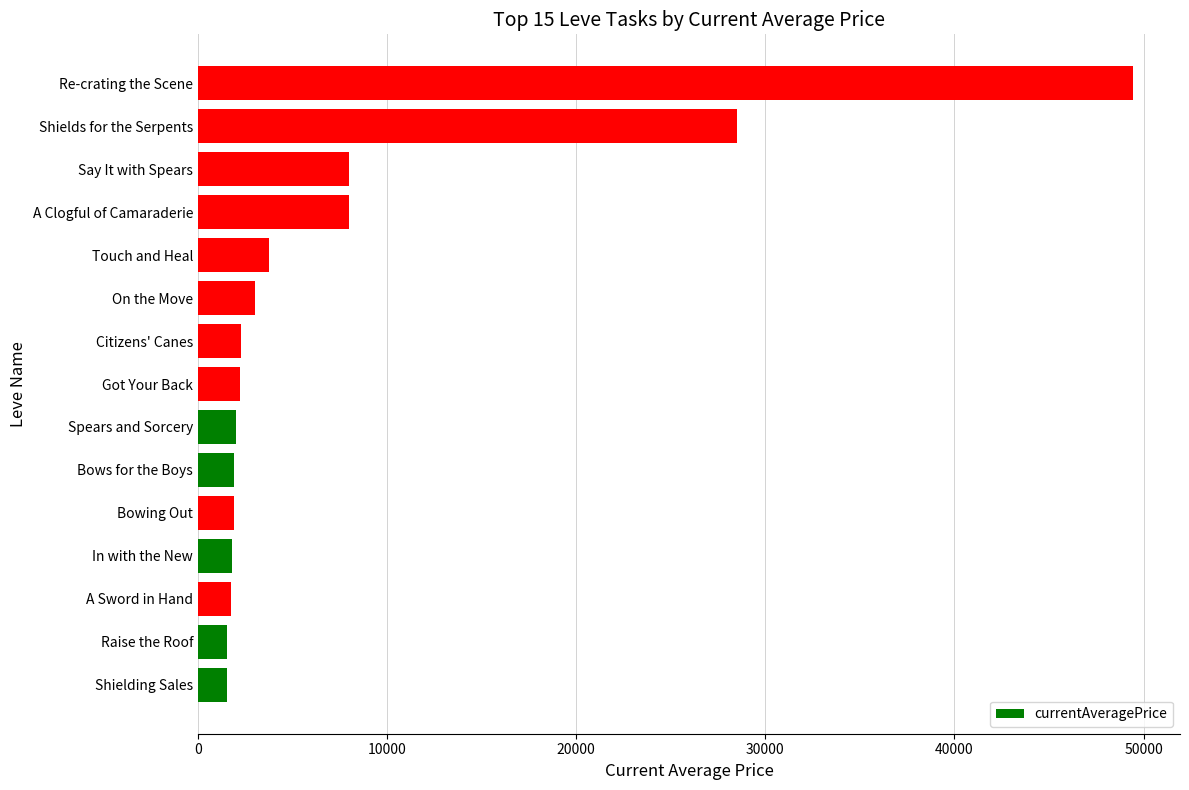

What is the ratio of the value at Shielding Sales to the value at Bows for the Boys?

0.8